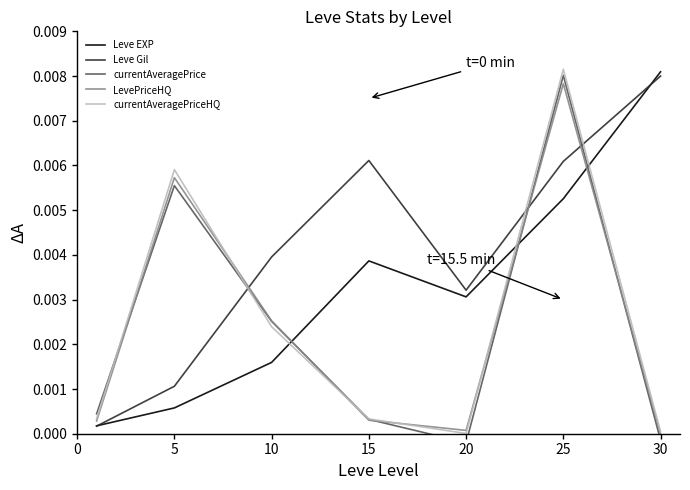

Rank the categories by LevePriceHQ value from highest to lowest.

25, 5, 10, 15, 0, 20, 30